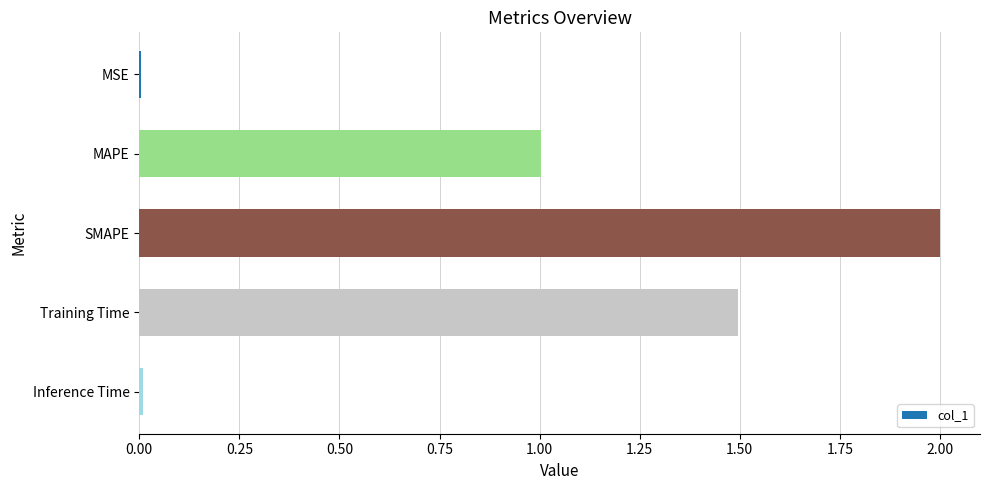

Read the value at Training Time.

1.5